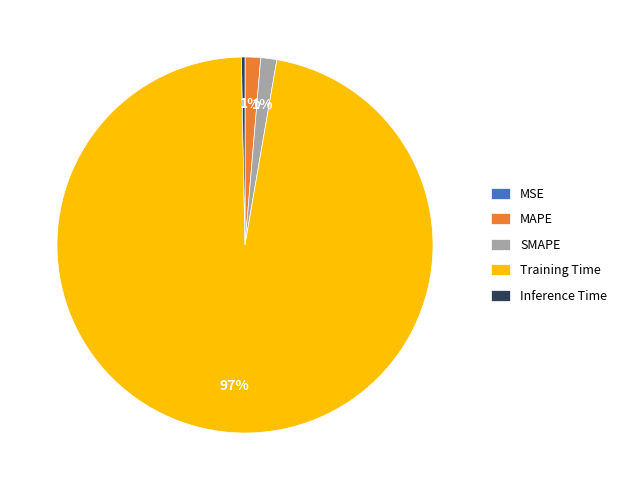

To the nearest percent, what is the average slice percentage?

20%